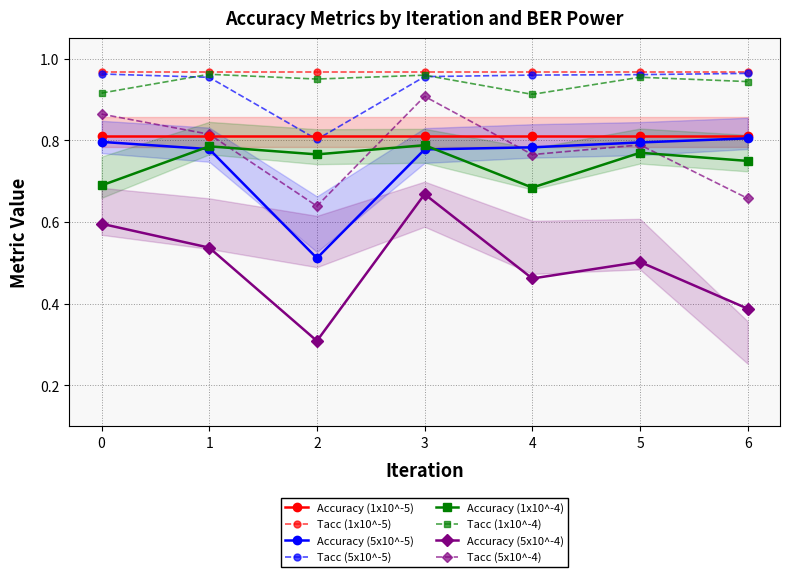

True or false: Accuracy (5x10^-4) and Tacc (1x10^-5) cross at least once.

False